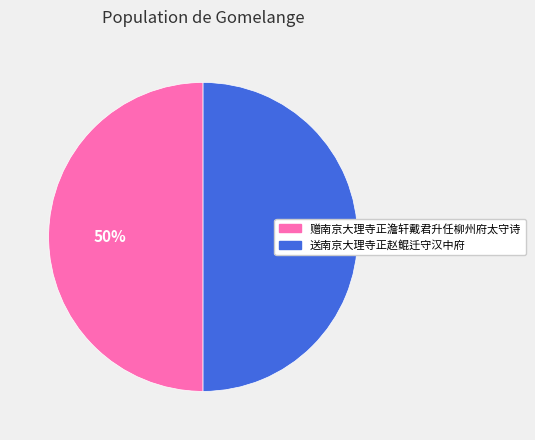

Is it true that 送南京大理寺正赵鲲迁守汉中府 is 42% of the pie?

False